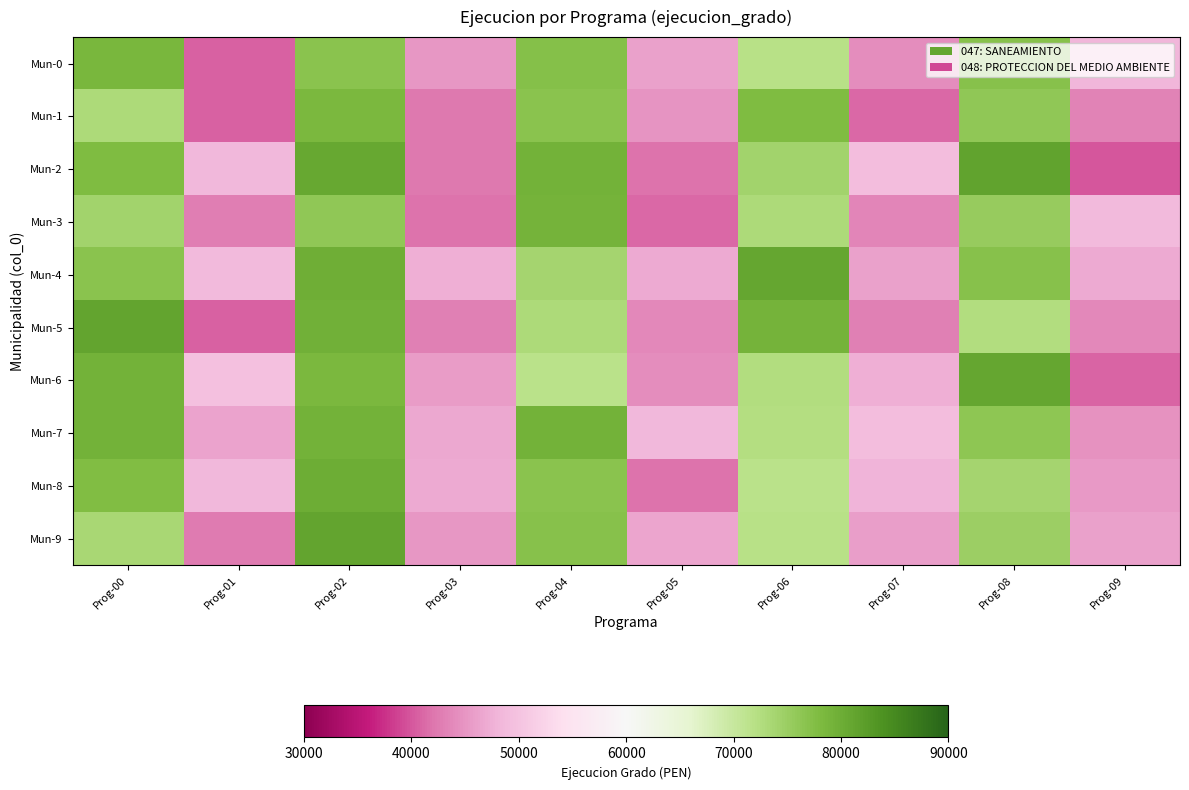

What is the total value across all series at Prog-01?

448644